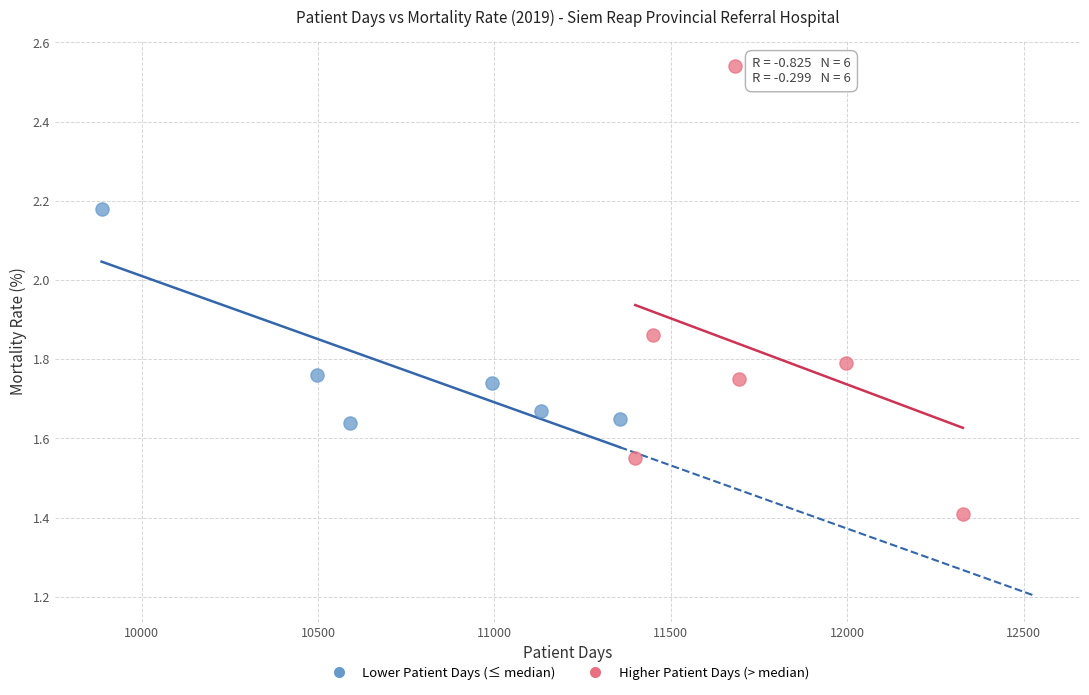

Which series has the largest Y range (max minus min)?

Higher Patient Days (> median)